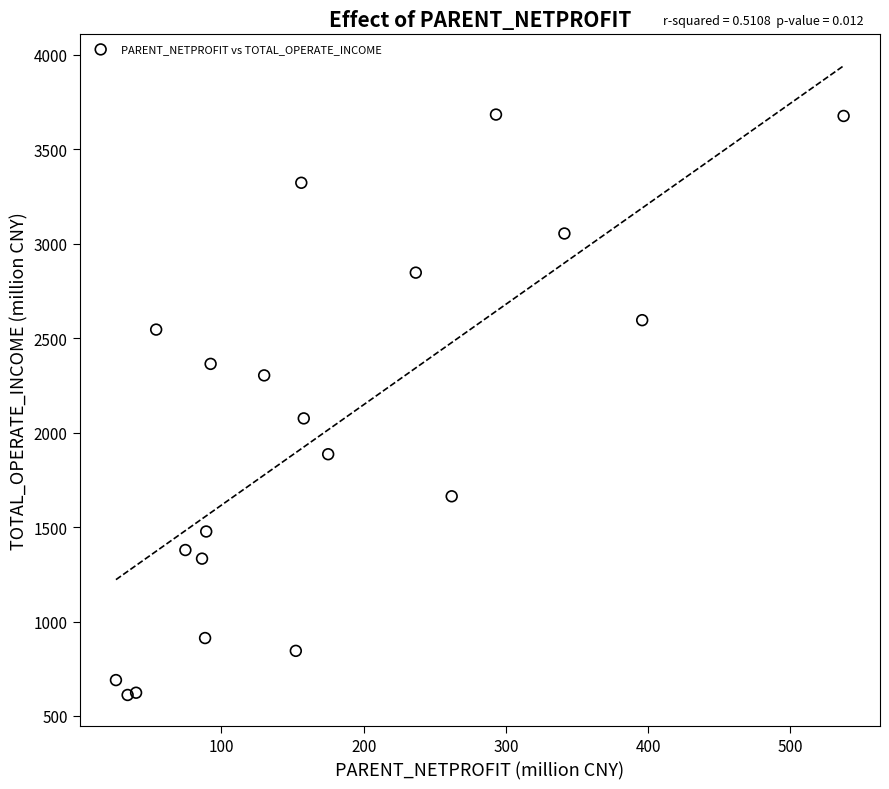

What is the range of X values (max minus min)?

511.5